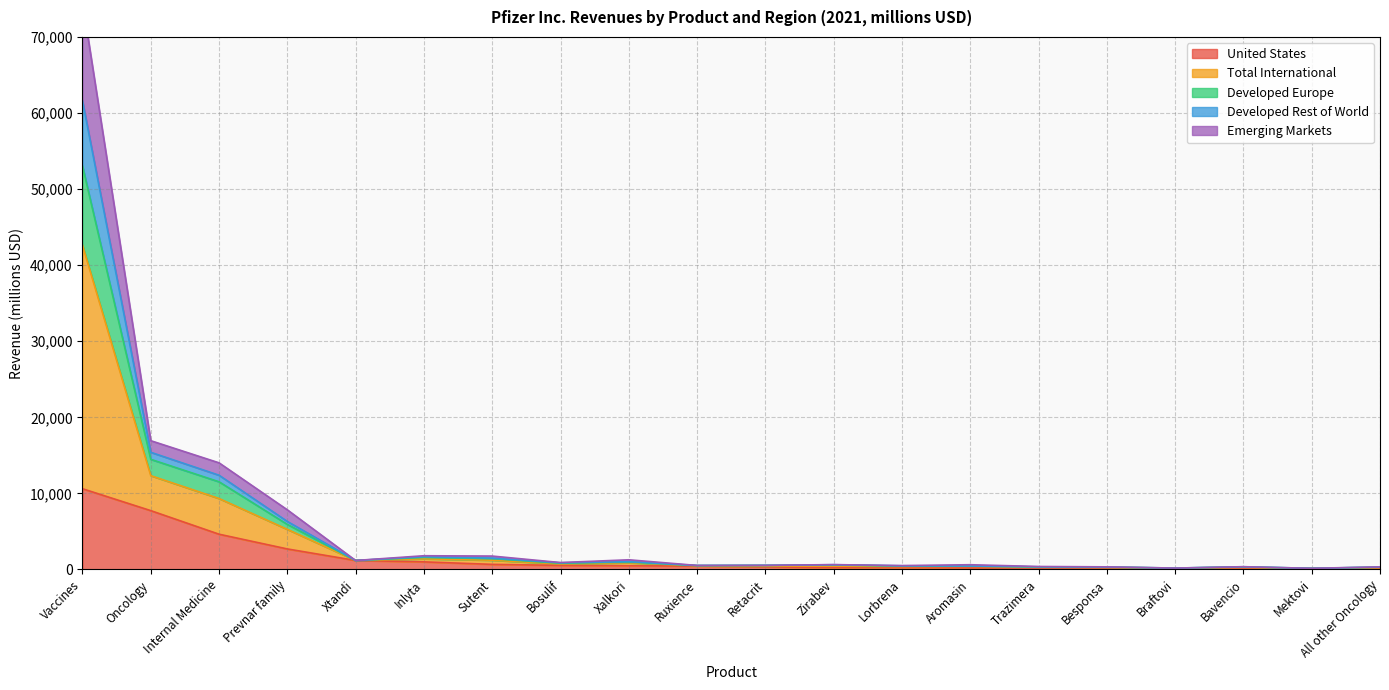

Is the value of Developed Rest of World at Internal Medicine greater than the value of Total International at All other Oncology?

Yes